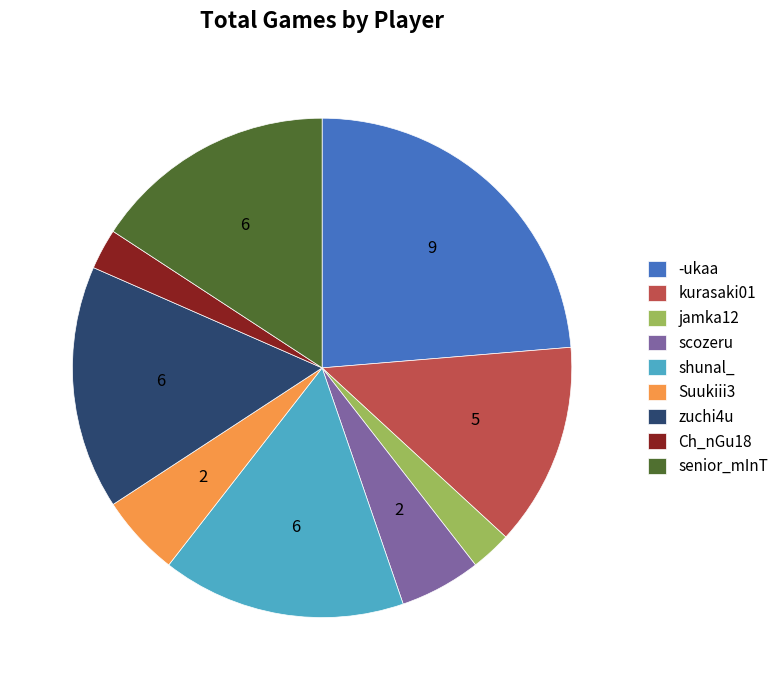

Does senior_mInT represent more than half of the total?

No